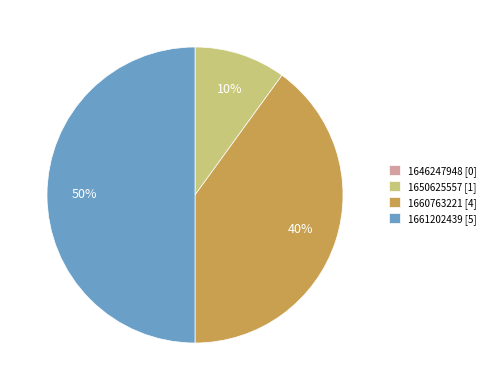

True or false: 1660763221 [4] accounts for 32% of the total.

False